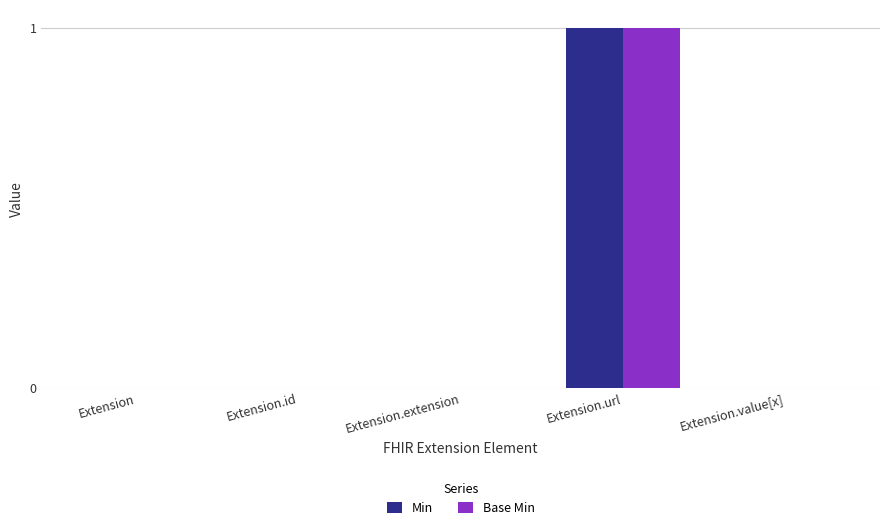

True or false: Min has a value of 0 at Extension.id.

True